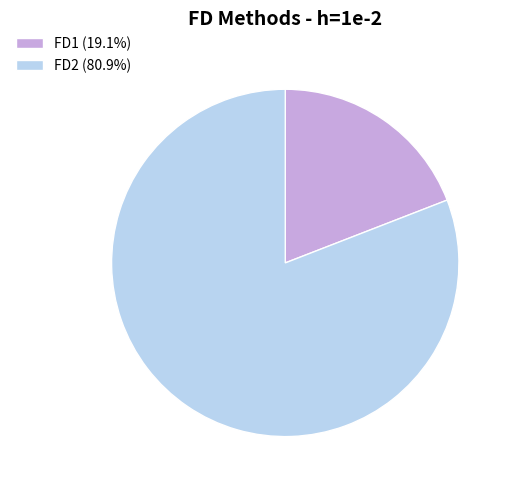

Is the sum of FD2 (80.9%) and FD1 (19.1%) greater than half?

Yes